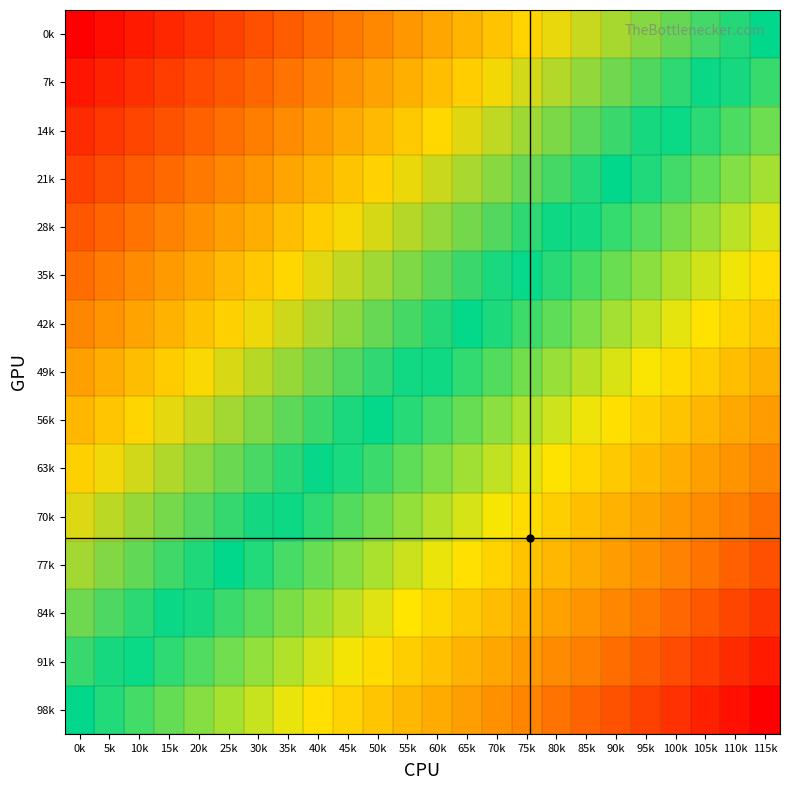

Reading left to right, what are all the values shown in this chart?

0k: 0k=-1.0	5k=-1.0	10k=-0.9	15k=-0.9	20k=-0.8	25k=-0.8	30k=-0.7	35k=-0.7	40k=-0.7	45k=-0.6	50k=-0.6	55k=-0.5	60k=-0.5	65k=-0.4	70k=-0.4	75k=-0.3	80k=-0.3	85k=-0.3	90k=-0.2	95k=-0.2	100k=-0.1	105k=-0.1	110k=-0.0	115k=0.0
7k: 0k=-0.9	5k=-0.9	10k=-0.8	15k=-0.8	20k=-0.8	25k=-0.7	30k=-0.7	35k=-0.6	40k=-0.6	45k=-0.5	50k=-0.5	55k=-0.5	60k=-0.4	65k=-0.4	70k=-0.3	75k=-0.3	80k=-0.2	85k=-0.2	90k=-0.1	95k=-0.1	100k=-0.1	105k=-0.0	110k=0.0	115k=0.1
14k: 0k=-0.9	5k=-0.8	10k=-0.8	15k=-0.7	20k=-0.7	25k=-0.6	30k=-0.6	35k=-0.6	40k=-0.5	45k=-0.5	50k=-0.4	55k=-0.4	60k=-0.3	65k=-0.3	70k=-0.2	75k=-0.2	80k=-0.2	85k=-0.1	90k=-0.1	95k=-0.0	100k=0.0	105k=0.1	110k=0.1	115k=0.1
21k: 0k=-0.8	5k=-0.7	10k=-0.7	15k=-0.7	20k=-0.6	25k=-0.6	30k=-0.5	35k=-0.5	40k=-0.4	45k=-0.4	50k=-0.4	55k=-0.3	60k=-0.3	65k=-0.2	70k=-0.2	75k=-0.1	80k=-0.1	85k=-0.0	90k=-0.0	95k=0.0	100k=0.1	105k=0.1	110k=0.2	115k=0.2
28k: 0k=-0.7	5k=-0.7	10k=-0.6	15k=-0.6	20k=-0.5	25k=-0.5	30k=-0.5	35k=-0.4	40k=-0.4	45k=-0.3	50k=-0.3	55k=-0.2	60k=-0.2	65k=-0.1	70k=-0.1	75k=-0.1	80k=-0.0	85k=0.0	90k=0.1	95k=0.1	100k=0.2	105k=0.2	110k=0.2	115k=0.3
35k: 0k=-0.6	5k=-0.6	10k=-0.6	15k=-0.5	20k=-0.5	25k=-0.4	30k=-0.4	35k=-0.3	40k=-0.3	45k=-0.3	50k=-0.2	55k=-0.2	60k=-0.1	65k=-0.1	70k=-0.0	75k=0.0	80k=0.1	85k=0.1	90k=0.1	95k=0.2	100k=0.2	105k=0.3	110k=0.3	115k=0.4
42k: 0k=-0.6	5k=-0.5	10k=-0.5	15k=-0.4	20k=-0.4	25k=-0.4	30k=-0.3	35k=-0.3	40k=-0.2	45k=-0.2	50k=-0.1	55k=-0.1	60k=-0.0	65k=-0.0	70k=0.0	75k=0.1	80k=0.1	85k=0.2	90k=0.2	95k=0.3	100k=0.3	105k=0.3	110k=0.4	115k=0.4
49k: 0k=-0.5	5k=-0.5	10k=-0.4	15k=-0.4	20k=-0.3	25k=-0.3	30k=-0.2	35k=-0.2	40k=-0.2	45k=-0.1	50k=-0.1	55k=-0.0	60k=0.0	65k=0.1	70k=0.1	75k=0.2	80k=0.2	85k=0.2	90k=0.3	95k=0.3	100k=0.4	105k=0.4	110k=0.5	115k=0.5
56k: 0k=-0.4	5k=-0.4	10k=-0.3	15k=-0.3	20k=-0.3	25k=-0.2	30k=-0.2	35k=-0.1	40k=-0.1	45k=-0.0	50k=0.0	55k=0.0	60k=0.1	65k=0.1	70k=0.2	75k=0.2	80k=0.3	85k=0.3	90k=0.4	95k=0.4	100k=0.4	105k=0.5	110k=0.5	115k=0.6
63k: 0k=-0.4	5k=-0.3	10k=-0.3	15k=-0.2	20k=-0.2	25k=-0.1	30k=-0.1	35k=-0.1	40k=-0.0	45k=0.0	50k=0.1	55k=0.1	60k=0.2	65k=0.2	70k=0.3	75k=0.3	80k=0.3	85k=0.4	90k=0.4	95k=0.5	100k=0.5	105k=0.6	110k=0.6	115k=0.6
70k: 0k=-0.3	5k=-0.2	10k=-0.2	15k=-0.2	20k=-0.1	25k=-0.1	30k=-0.0	35k=0.0	40k=0.1	45k=0.1	50k=0.1	55k=0.2	60k=0.2	65k=0.3	70k=0.3	75k=0.4	80k=0.4	85k=0.5	90k=0.5	95k=0.5	100k=0.6	105k=0.6	110k=0.7	115k=0.7
77k: 0k=-0.2	5k=-0.2	10k=-0.1	15k=-0.1	20k=-0.0	25k=0.0	30k=0.0	35k=0.1	40k=0.1	45k=0.2	50k=0.2	55k=0.3	60k=0.3	65k=0.4	70k=0.4	75k=0.4	80k=0.5	85k=0.5	90k=0.6	95k=0.6	100k=0.7	105k=0.7	110k=0.7	115k=0.8
84k: 0k=-0.1	5k=-0.1	10k=-0.1	15k=-0.0	20k=0.0	25k=0.1	30k=0.1	35k=0.2	40k=0.2	45k=0.2	50k=0.3	55k=0.3	60k=0.4	65k=0.4	70k=0.5	75k=0.5	80k=0.6	85k=0.6	90k=0.6	95k=0.7	100k=0.7	105k=0.8	110k=0.8	115k=0.9
91k: 0k=-0.1	5k=-0.0	10k=0.0	15k=0.1	20k=0.1	25k=0.1	30k=0.2	35k=0.2	40k=0.3	45k=0.3	50k=0.4	55k=0.4	60k=0.5	65k=0.5	70k=0.5	75k=0.6	80k=0.6	85k=0.7	90k=0.7	95k=0.8	100k=0.8	105k=0.8	110k=0.9	115k=0.9
98k: 0k=0.0	5k=0.0	10k=0.1	15k=0.1	20k=0.2	25k=0.2	30k=0.3	35k=0.3	40k=0.3	45k=0.4	50k=0.4	55k=0.5	60k=0.5	65k=0.6	70k=0.6	75k=0.7	80k=0.7	85k=0.7	90k=0.8	95k=0.8	100k=0.9	105k=0.9	110k=1.0	115k=1.0